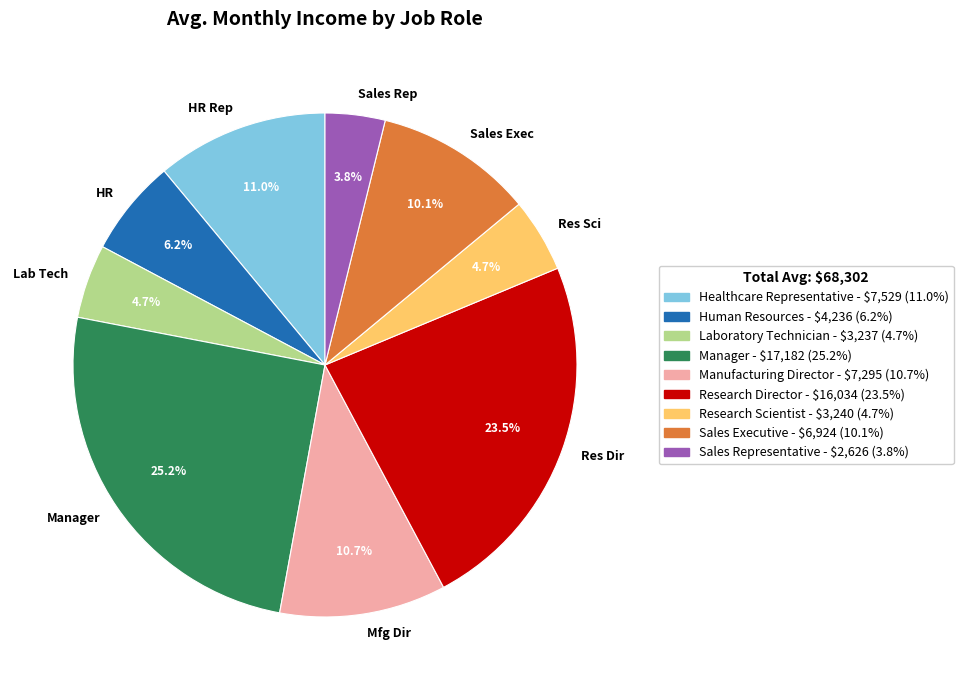

To the nearest percent, what is the average slice percentage?

11%